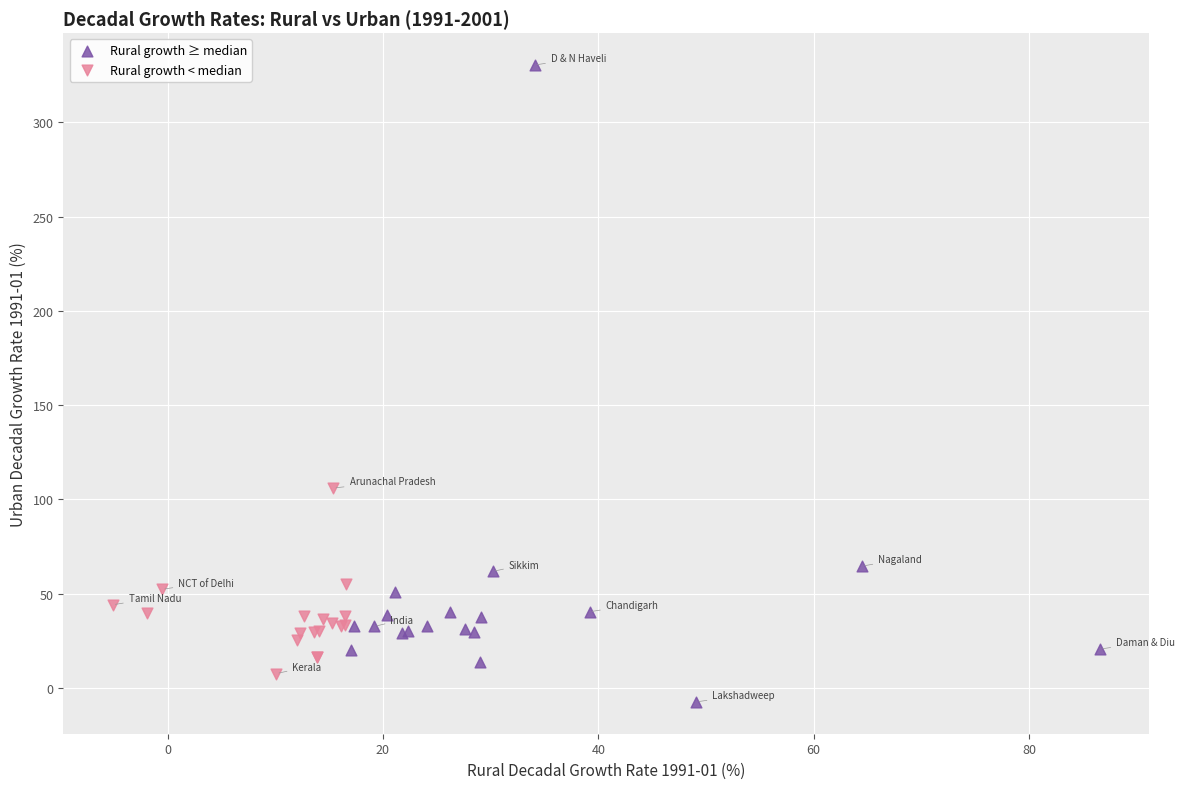

Which series reaches the maximum Y coordinate?

Rural growth ≥ median